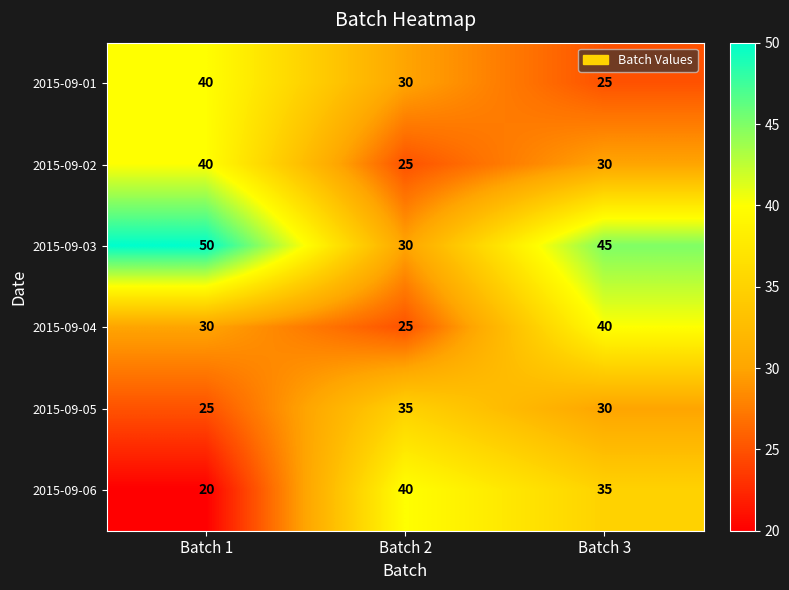

What is the difference between the maximum and second lowest values in the 2015-09-01 series?

10